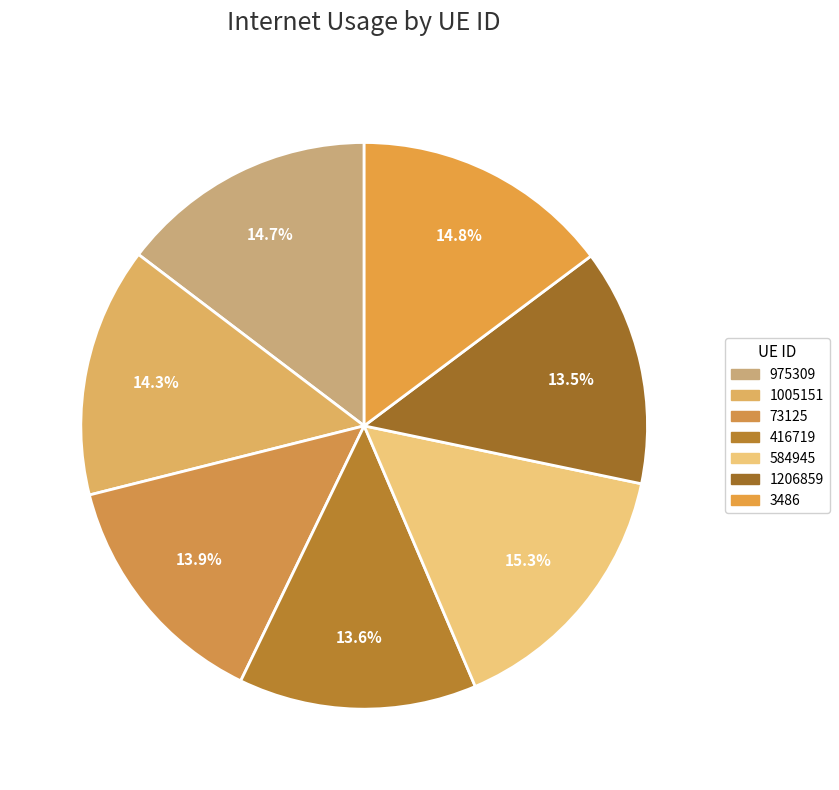

To the nearest percent, what is the combined percentage of 1005151 and 975309?

29%